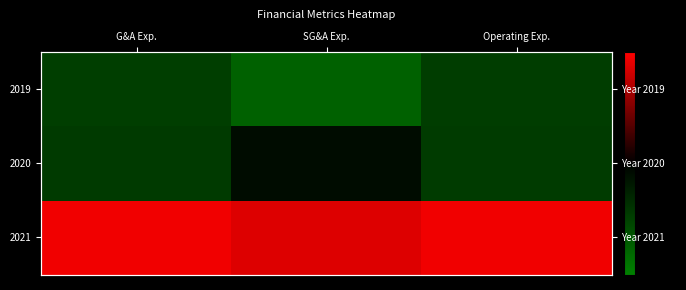

At which label does 2020 reach its peak?

SG&A Exp.